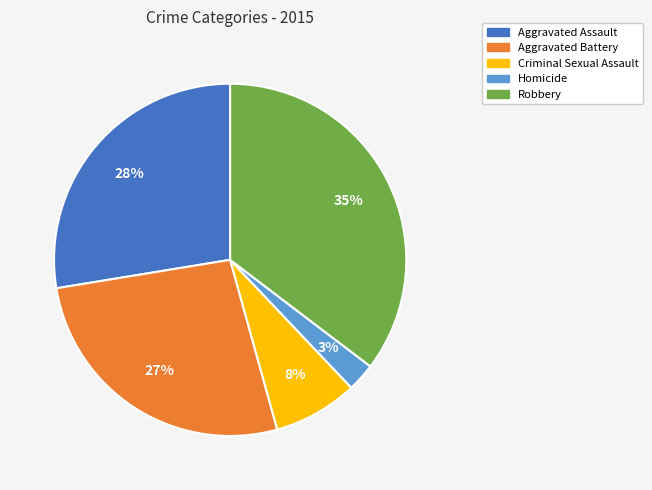

Does Aggravated Assault represent more than half of the total?

No